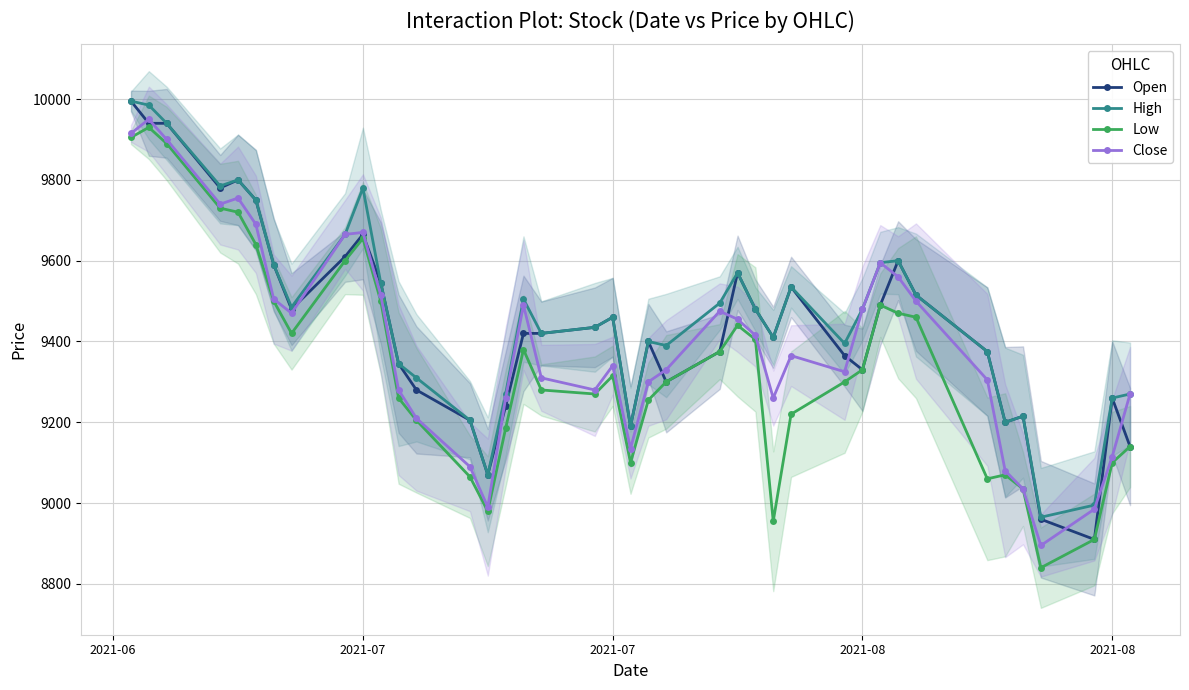

At which label does Close first exceed 9365?

2021-06